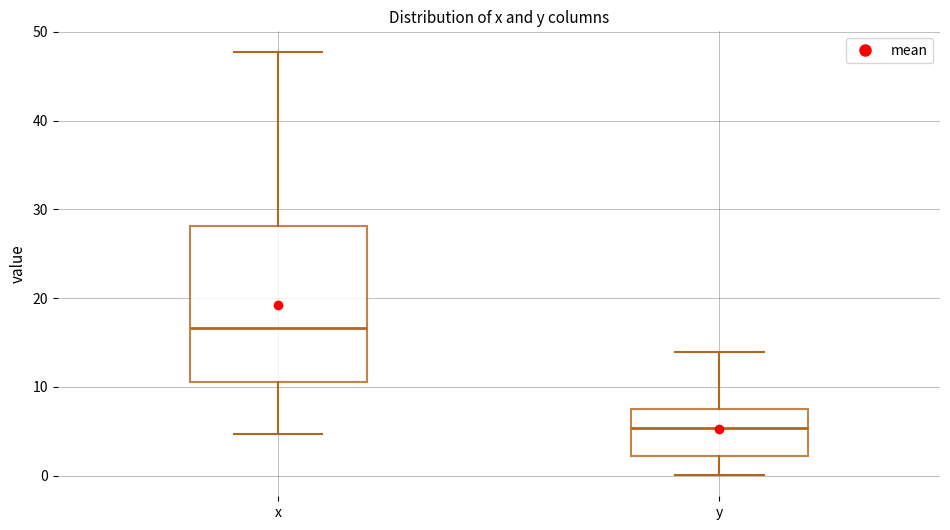

Which box's median line is the highest?

x